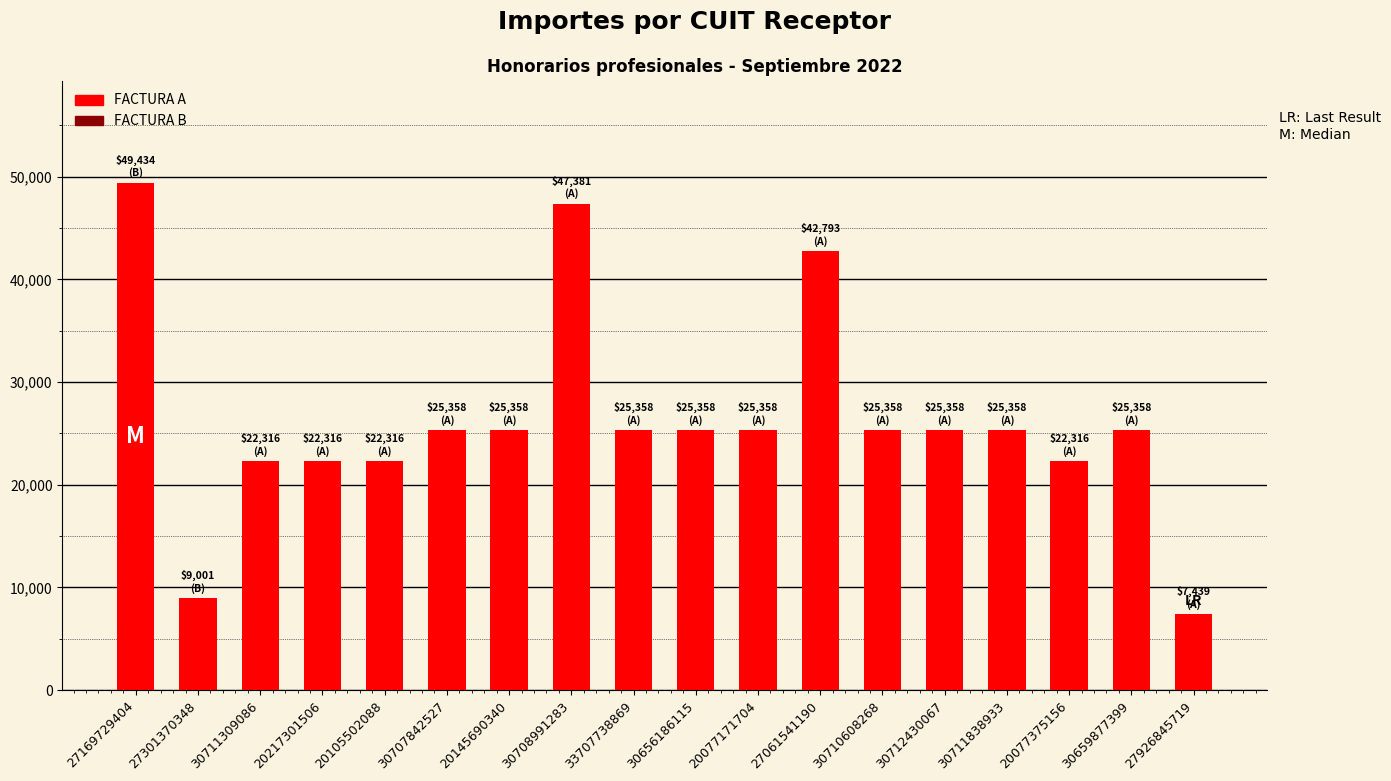

Which label corresponds to the smallest value in the chart?

27926845719